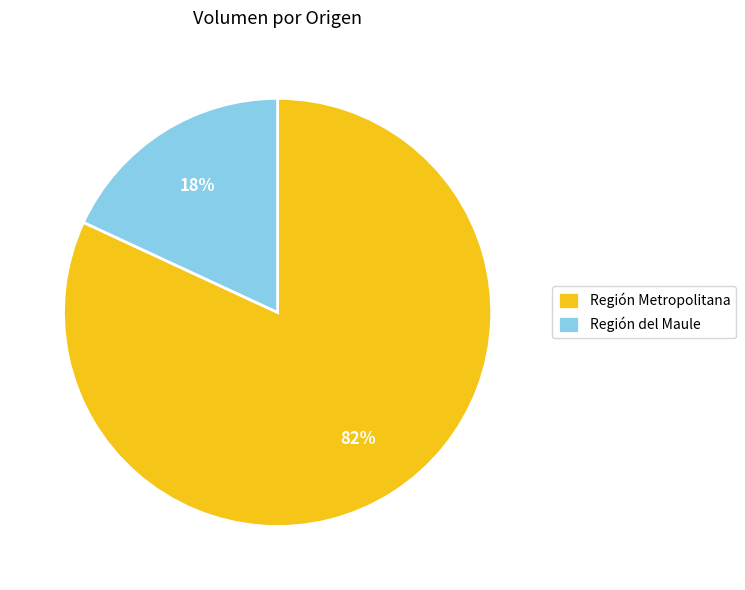

Which has a higher value, Región del Maule or Región Metropolitana?

Región Metropolitana